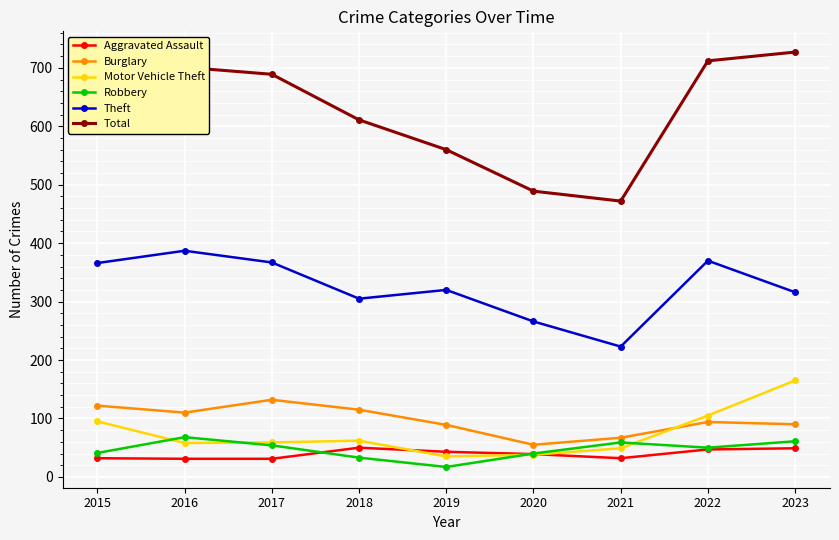

What is the minimum value shown in the chart?

17